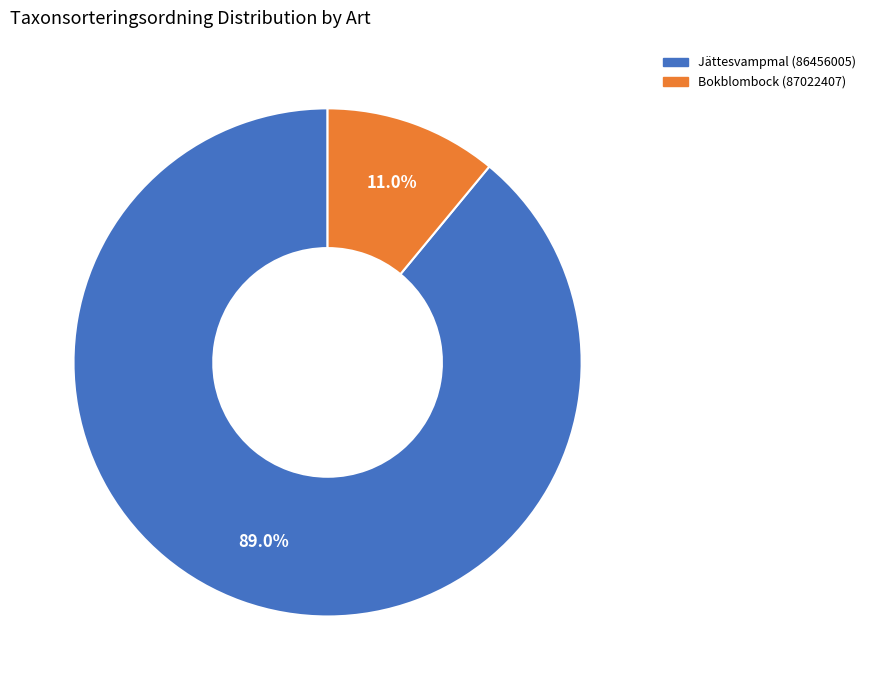

Is it true that Bokblombock (87022407) is 2% of the pie?

False